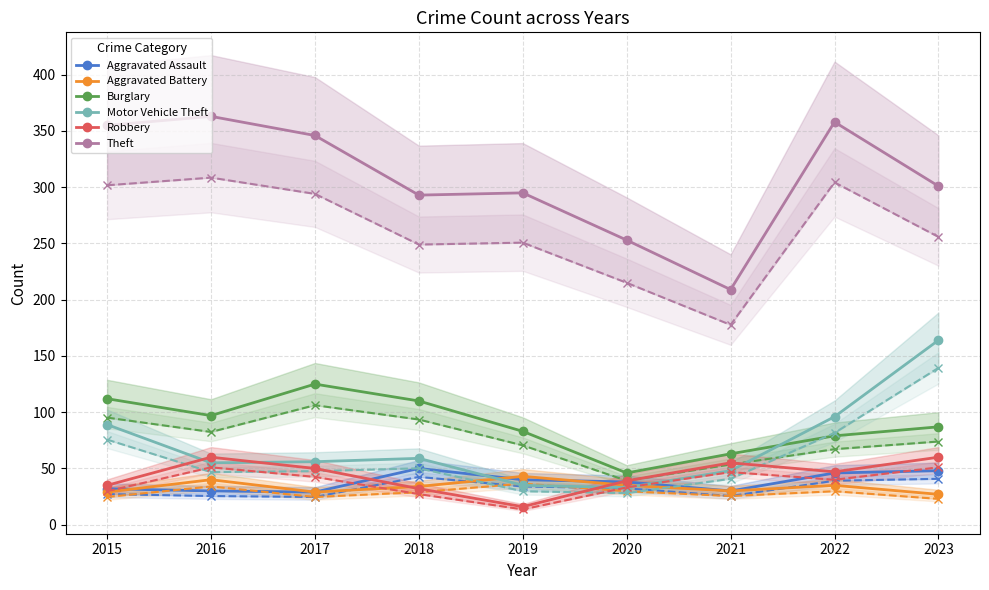

How many data points in Robbery are less than 47?

4